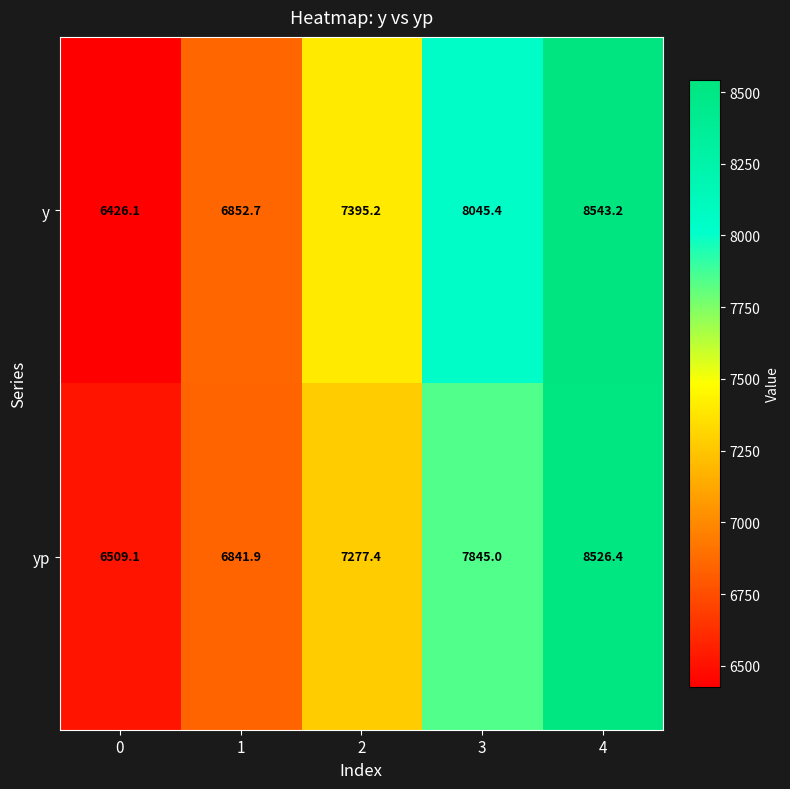

Reading left to right, extract all data points from this chart.

y: 0=6426.1	1=6852.7	2=7395.2	3=8045.4	4=8543.2
yp: 0=6509.1	1=6841.9	2=7277.4	3=7845.0	4=8526.4